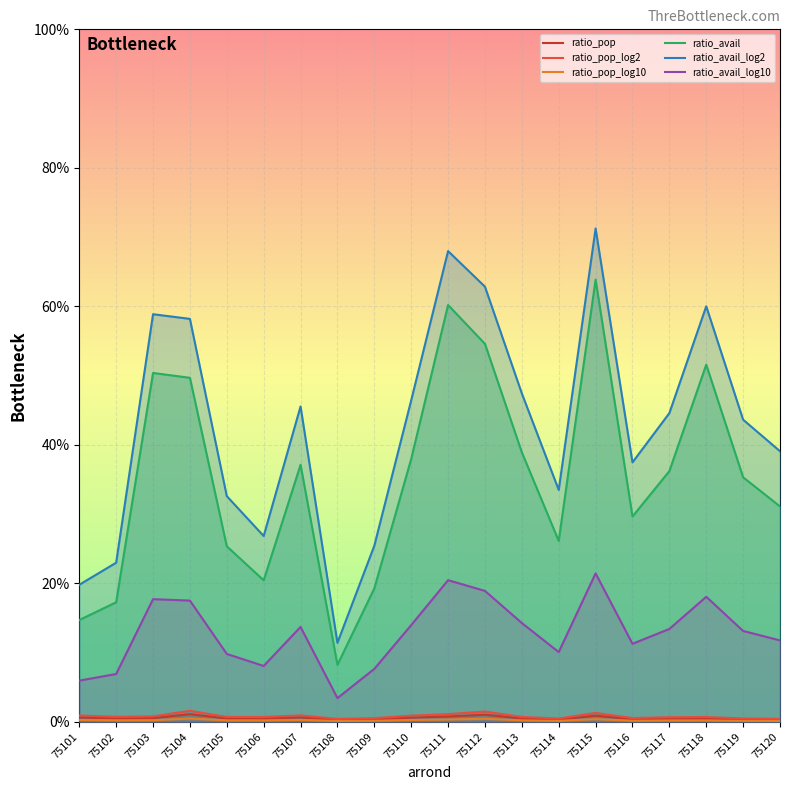

What are all the series names shown in the legend?

ratio_pop, ratio_pop_log2, ratio_pop_log10, ratio_avail, ratio_avail_log2, ratio_avail_log10